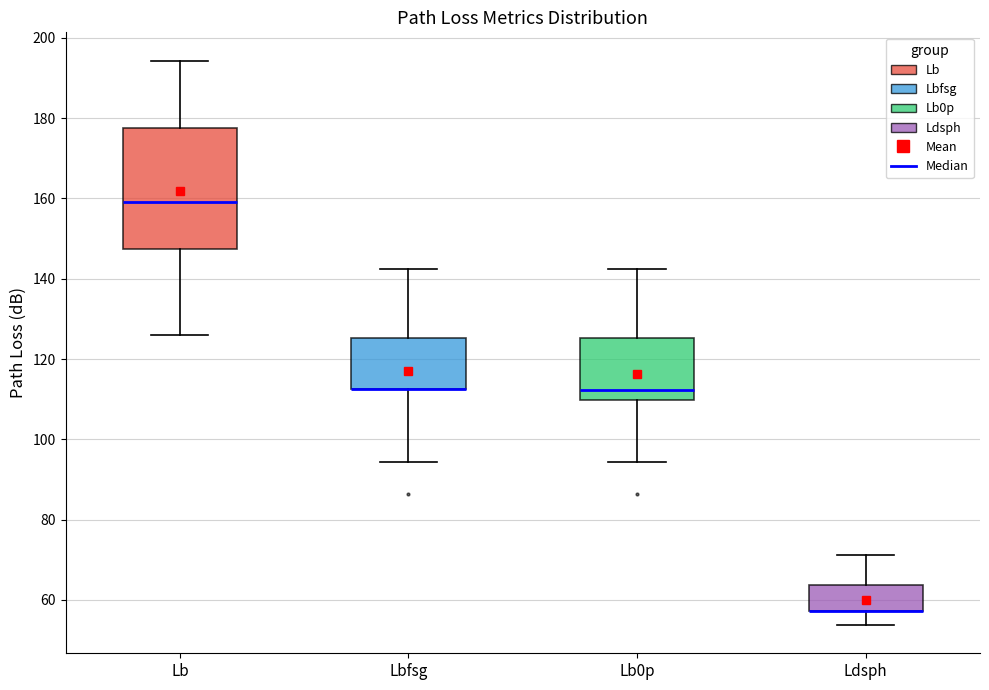

Where does the lower whisker of the box for Lb0p end on the y-axis? The values are not printed on the chart, so give them approximately, as read against the axis.

94